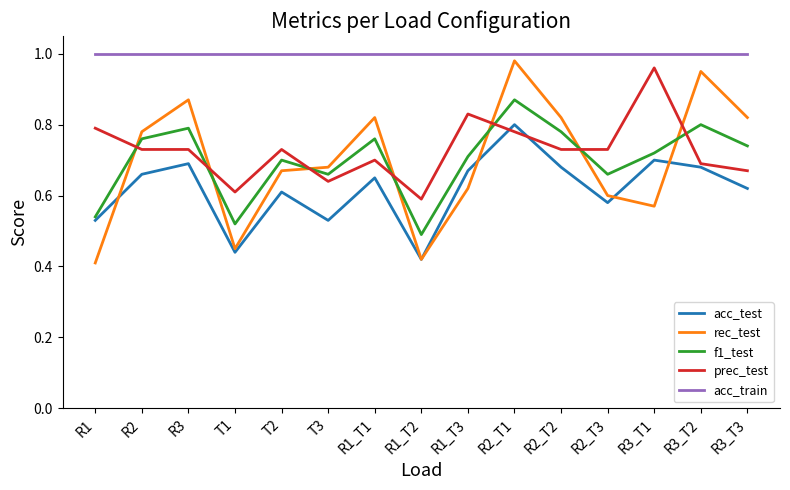

What is the difference between the second highest and second lowest values in the prec_test series?

0.2